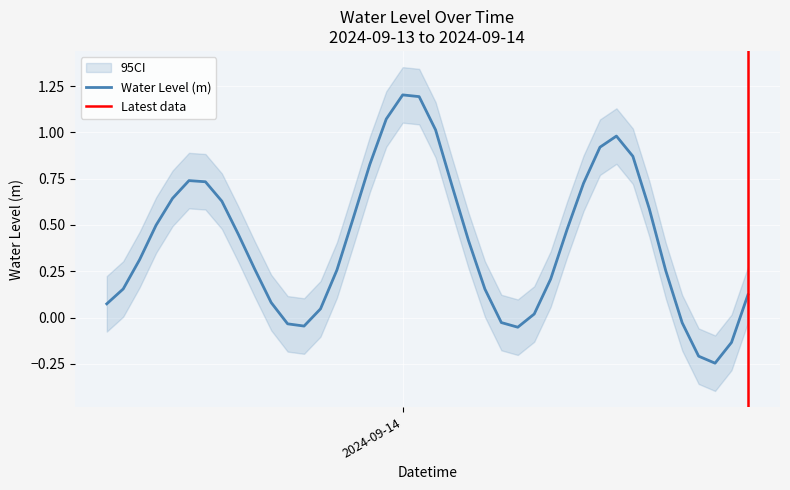

What is the smallest value displayed?

-0.2